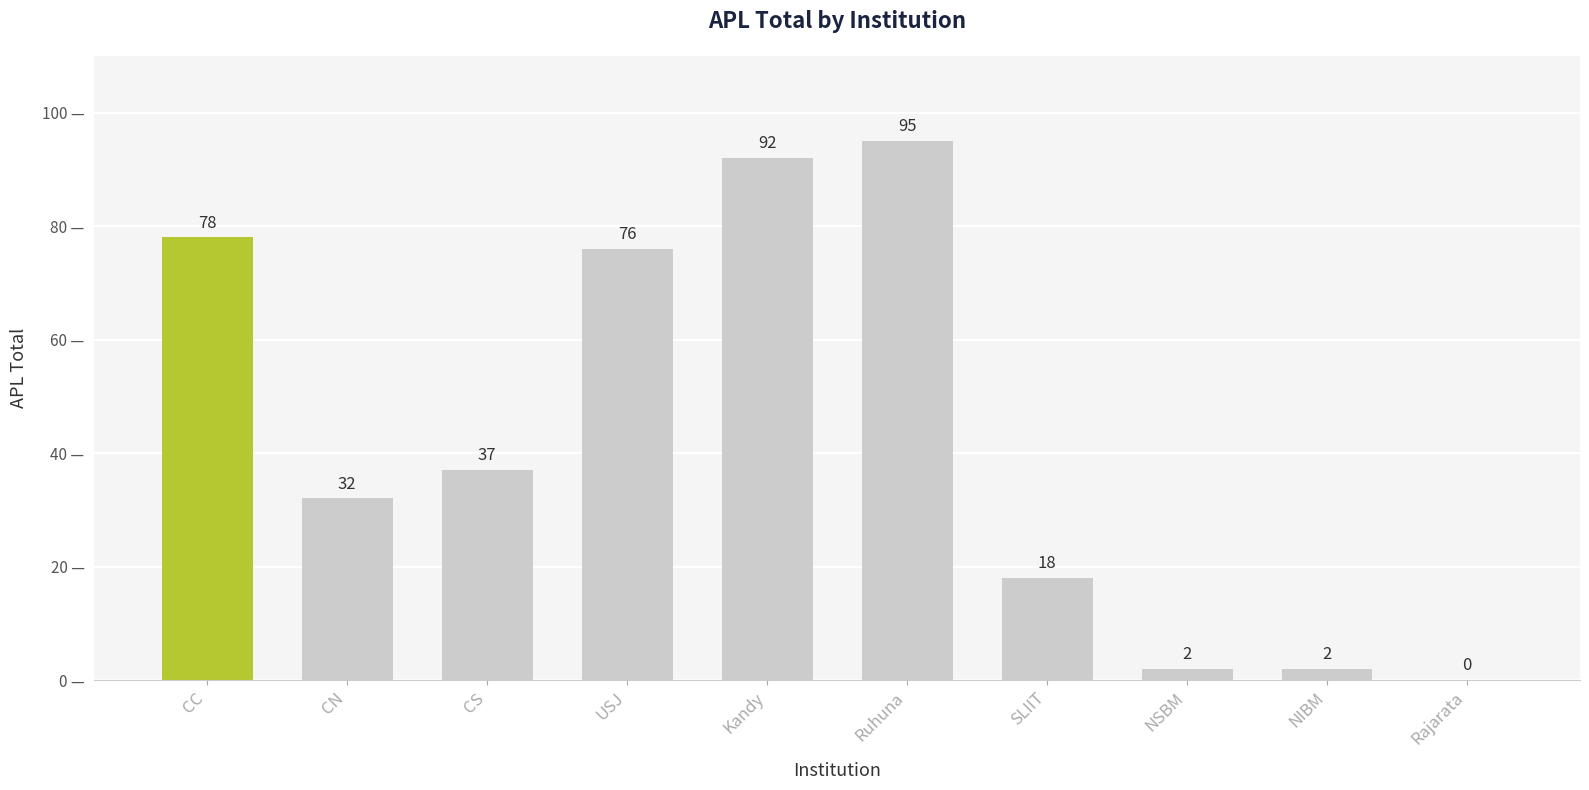

At which category does the chart reach its peak across all series?

Ruhuna